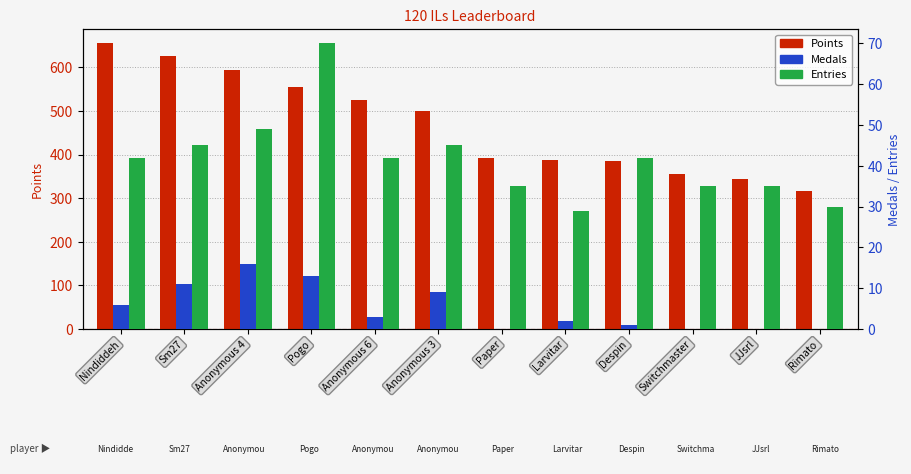

Is the value of Points at Paper greater than the value of Entries at Pogo?

Yes